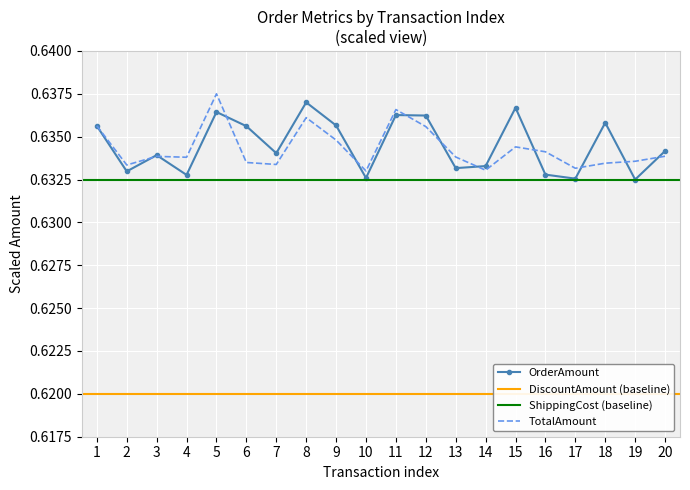

The TotalAmount series shows 0.3 at 12. True or false?

False